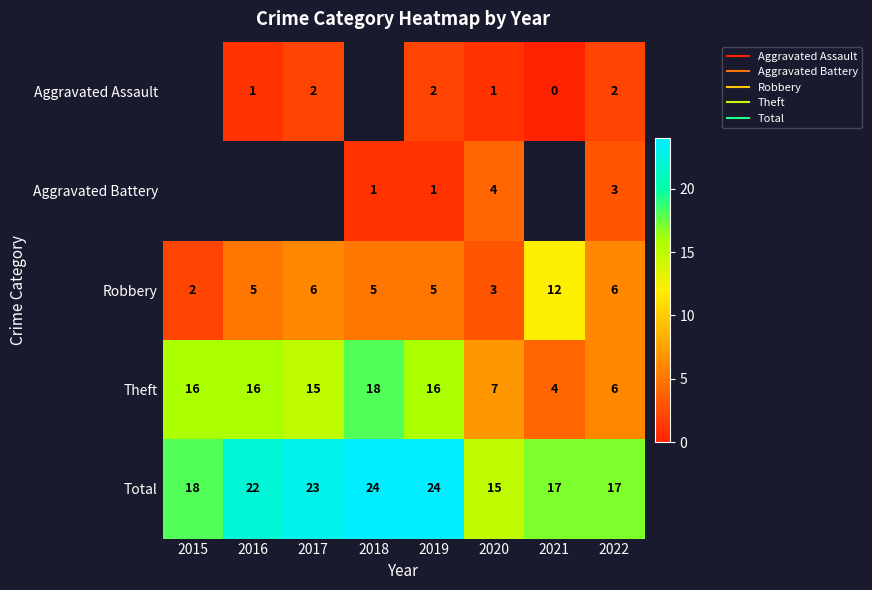

How many values in the Robbery series are below 5?

2